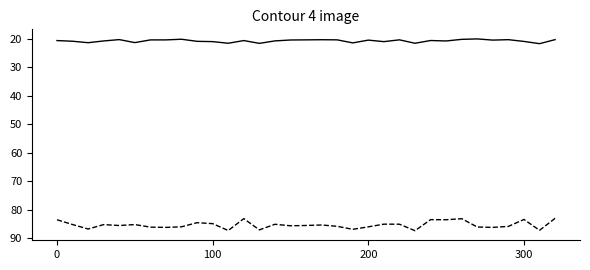

What is the smallest value displayed?

20.1